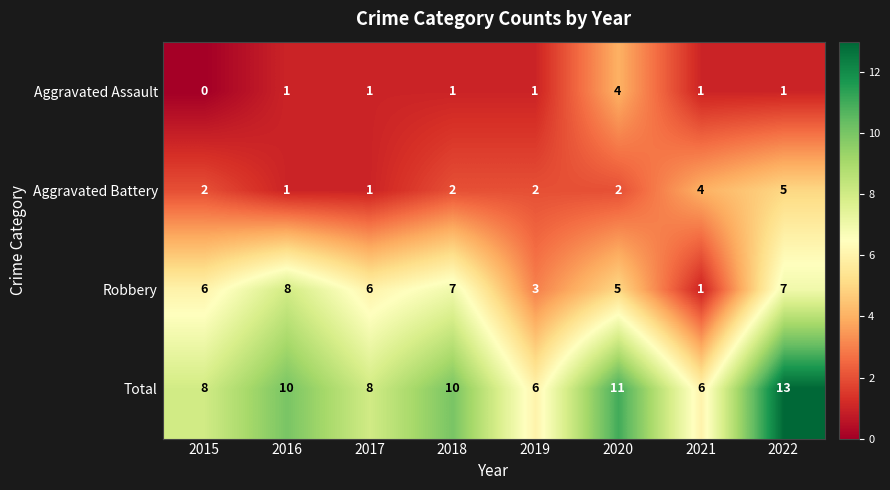

Rank the series by their maximum value, from lowest to highest.

Aggravated Assault, Aggravated Battery, Robbery, Total